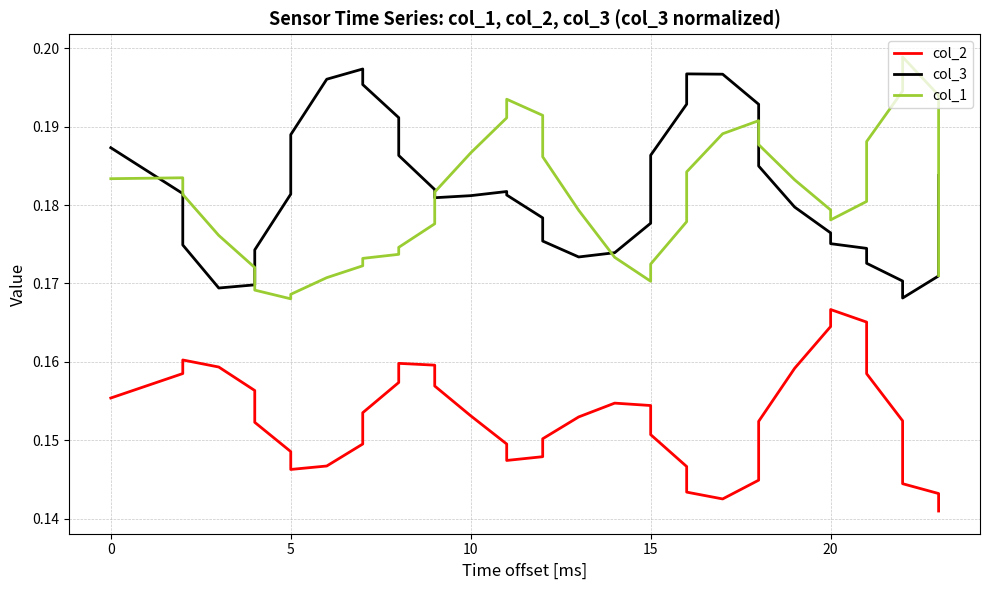

Does the chart have visible grid lines?

Yes